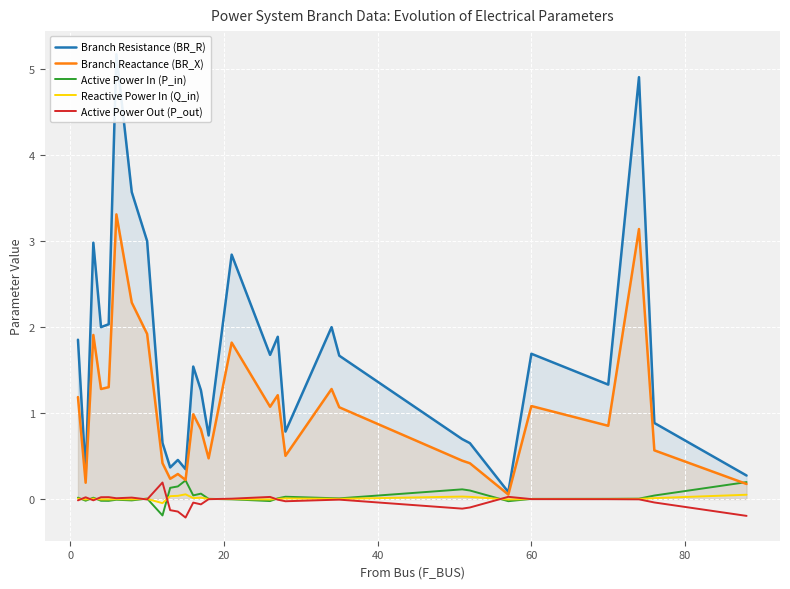

True or false: Reactive Power In (Q_in) and Branch Reactance (BR_X) cross at least once.

False